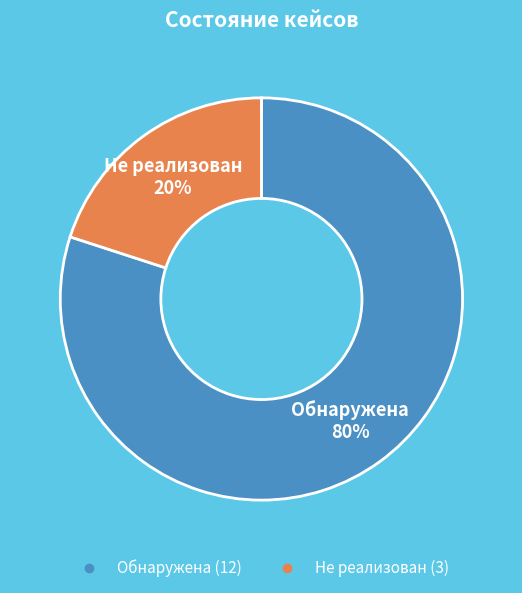

True or false: Обнаружена accounts for 80% of the total.

True